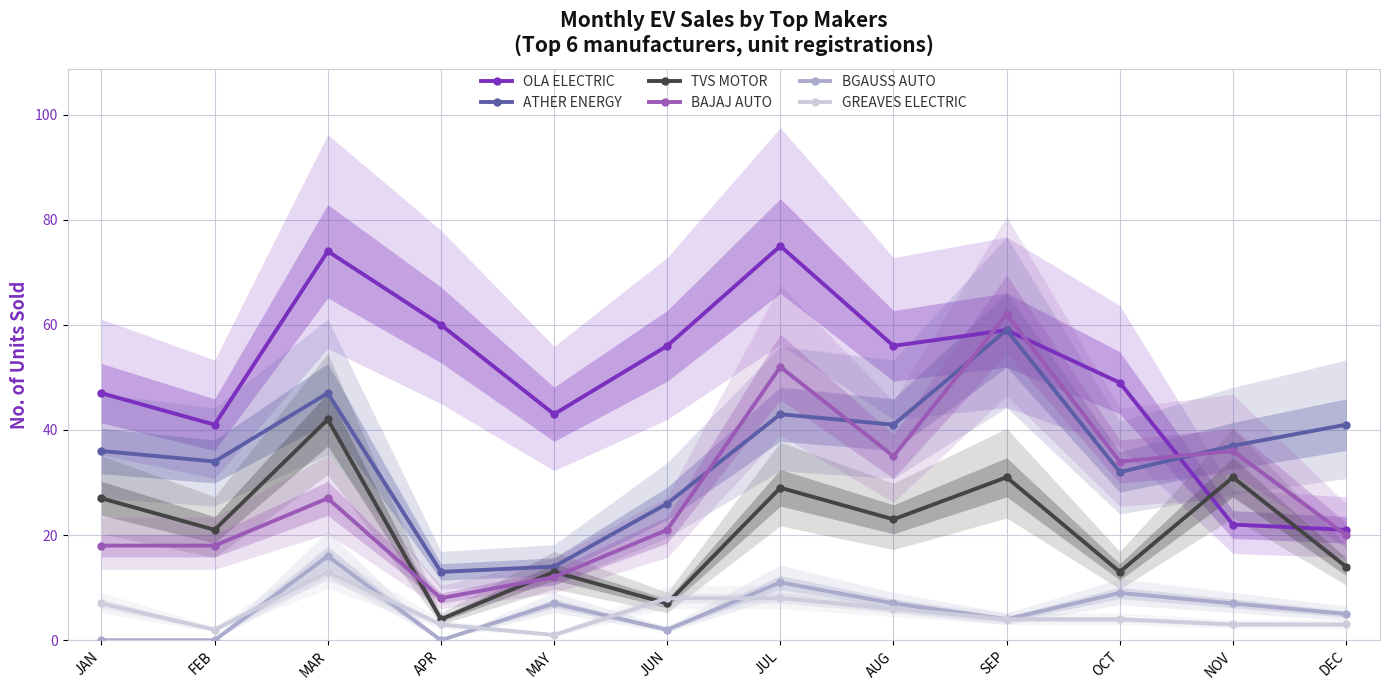

What are all the series names shown in the legend?

OLA ELECTRIC, ATHER ENERGY, TVS MOTOR, BAJAJ AUTO, BGAUSS AUTO, GREAVES ELECTRIC